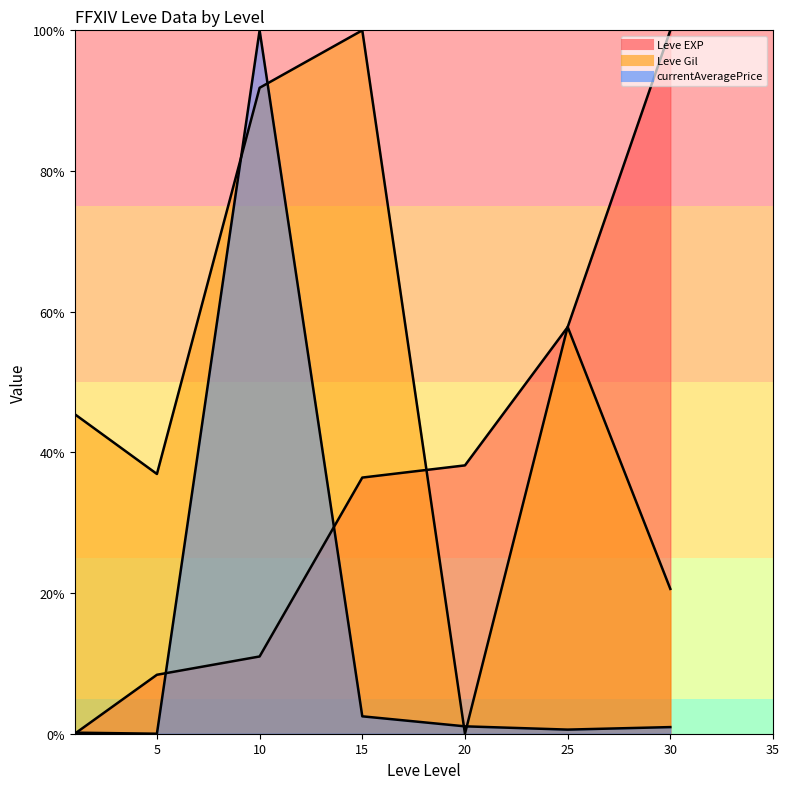

Does the chart display data point markers on the line(s)?

No